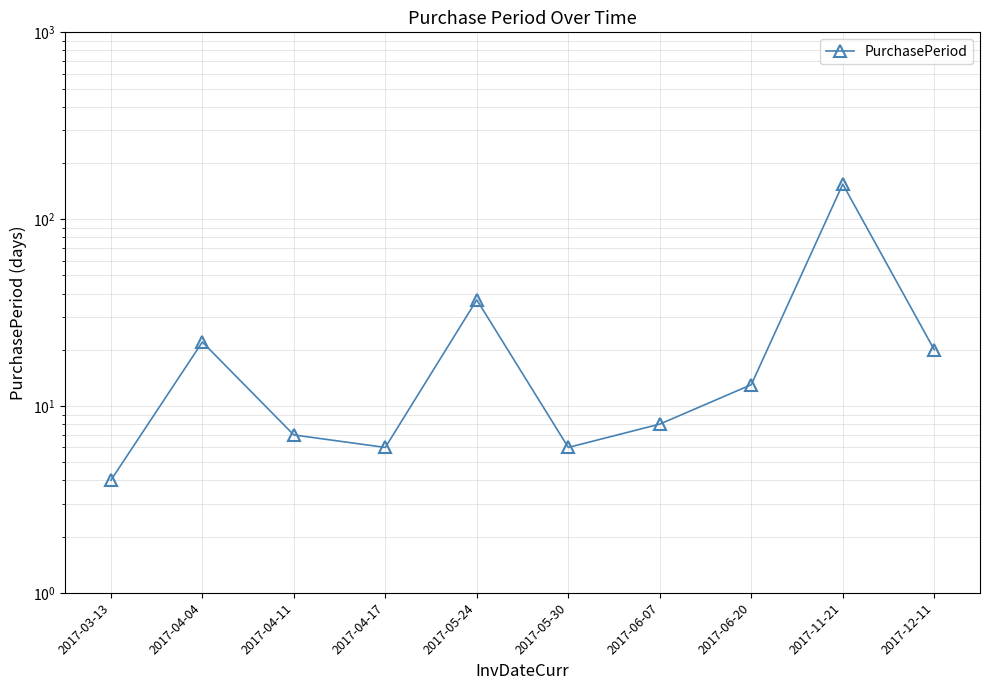

What is the difference between the values at 2017-11-21 and 2017-03-13?

150